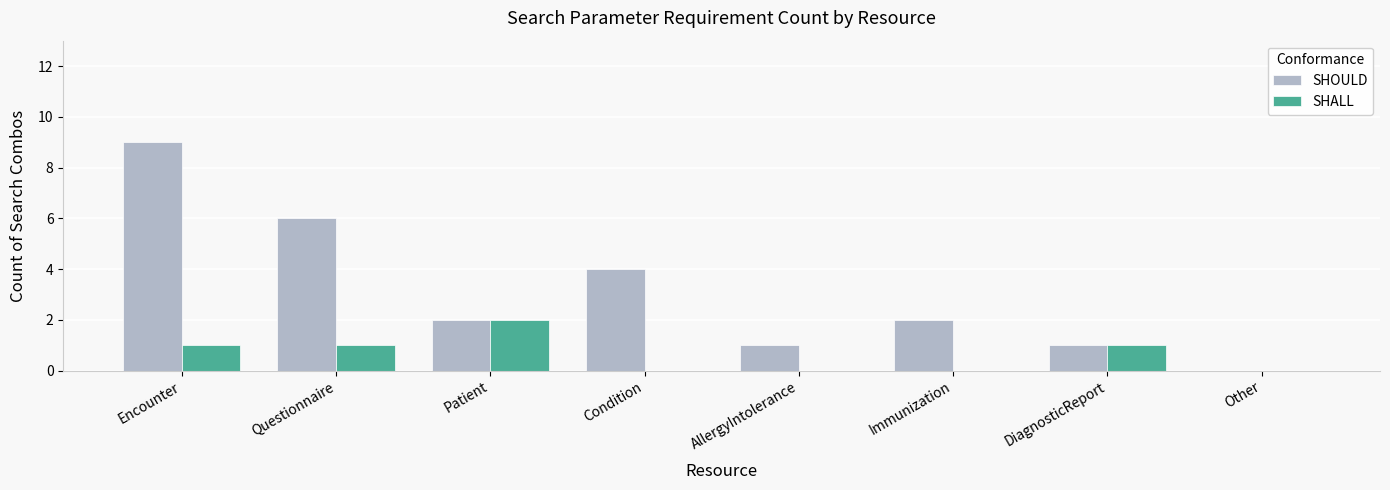

Which category has the highest value in the SHALL series?

Patient